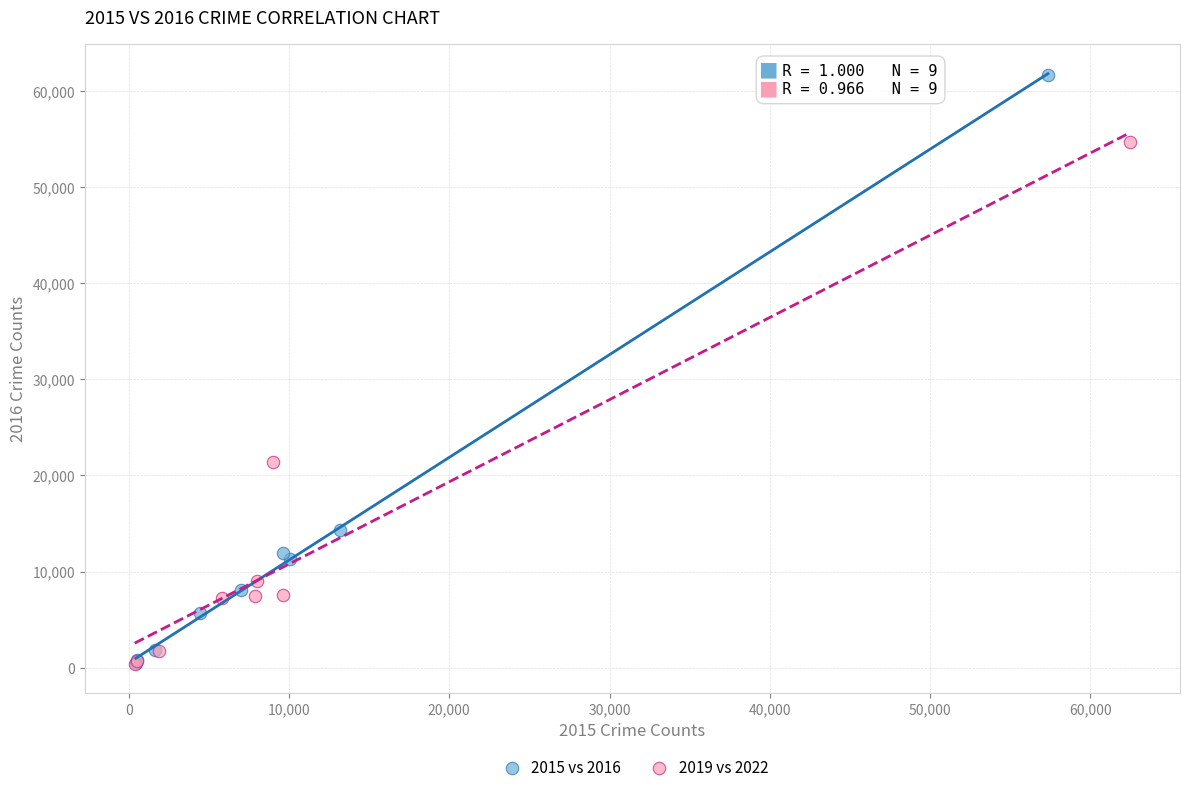

Which series contains the highest Y value?

2015 vs 2016